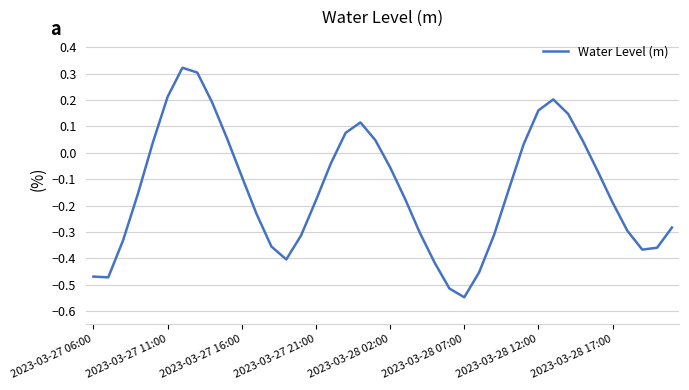

Which category has the lowest value across all series?

2023-03-28 07:00